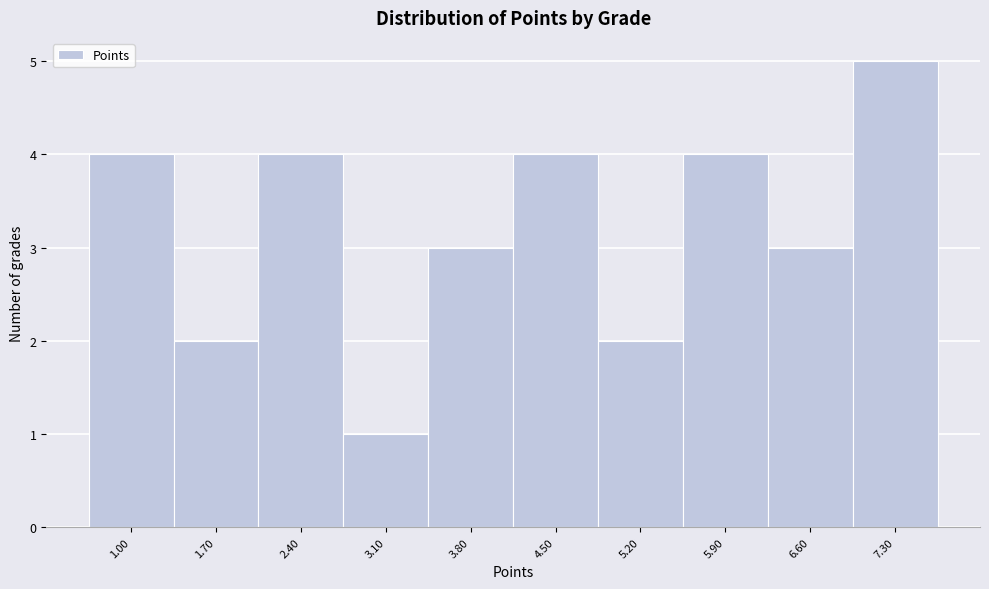

Reading right to left, extract all data points from this chart.

7.30=5	6.60=3	5.90=4	5.20=2	4.50=4	3.80=3	3.10=1	2.40=4	1.70=2	1.00=4